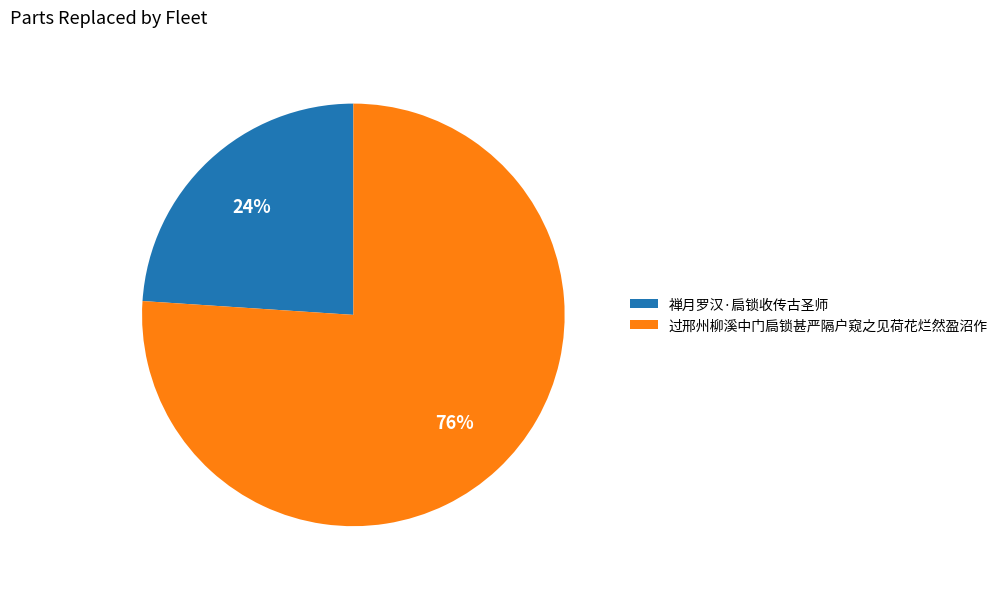

Which slice represents more than half of the pie?

过邢州柳溪中门扃锁甚严隔户窥之见荷花烂然盈沼作